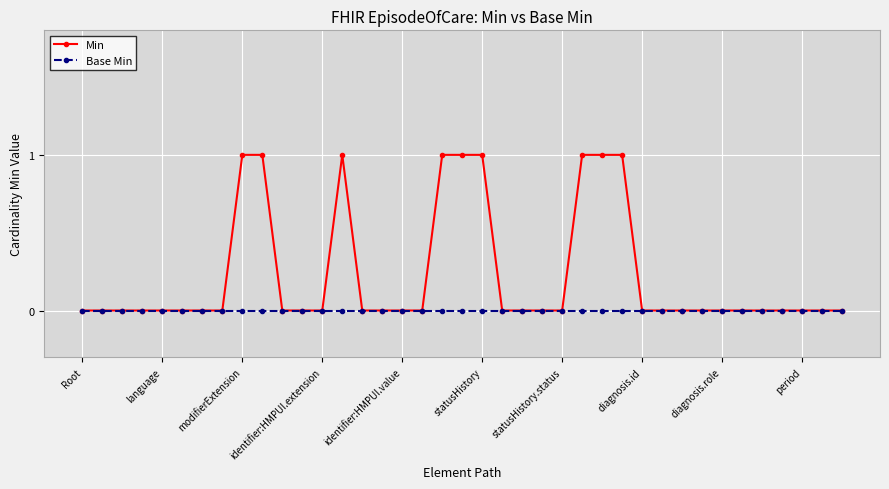

Which series has the largest range (max minus min)?

Min